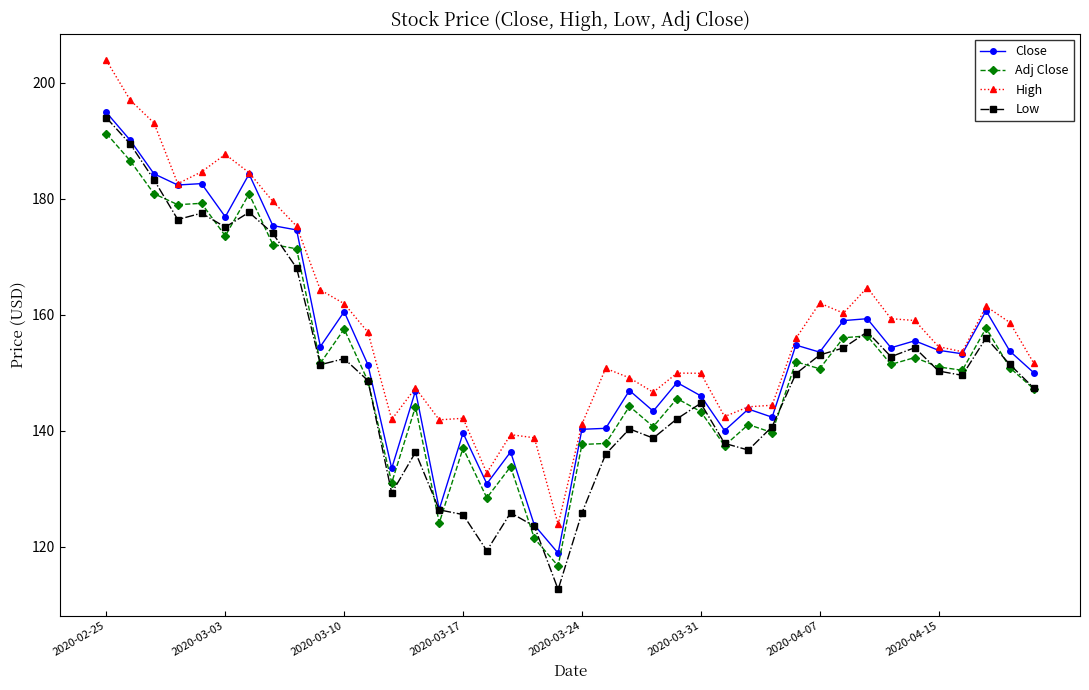

What is the maximum value shown in the chart?

203.8